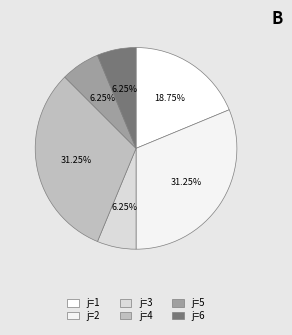

To the nearest percent, what percentage of the pie is j=4?

31%